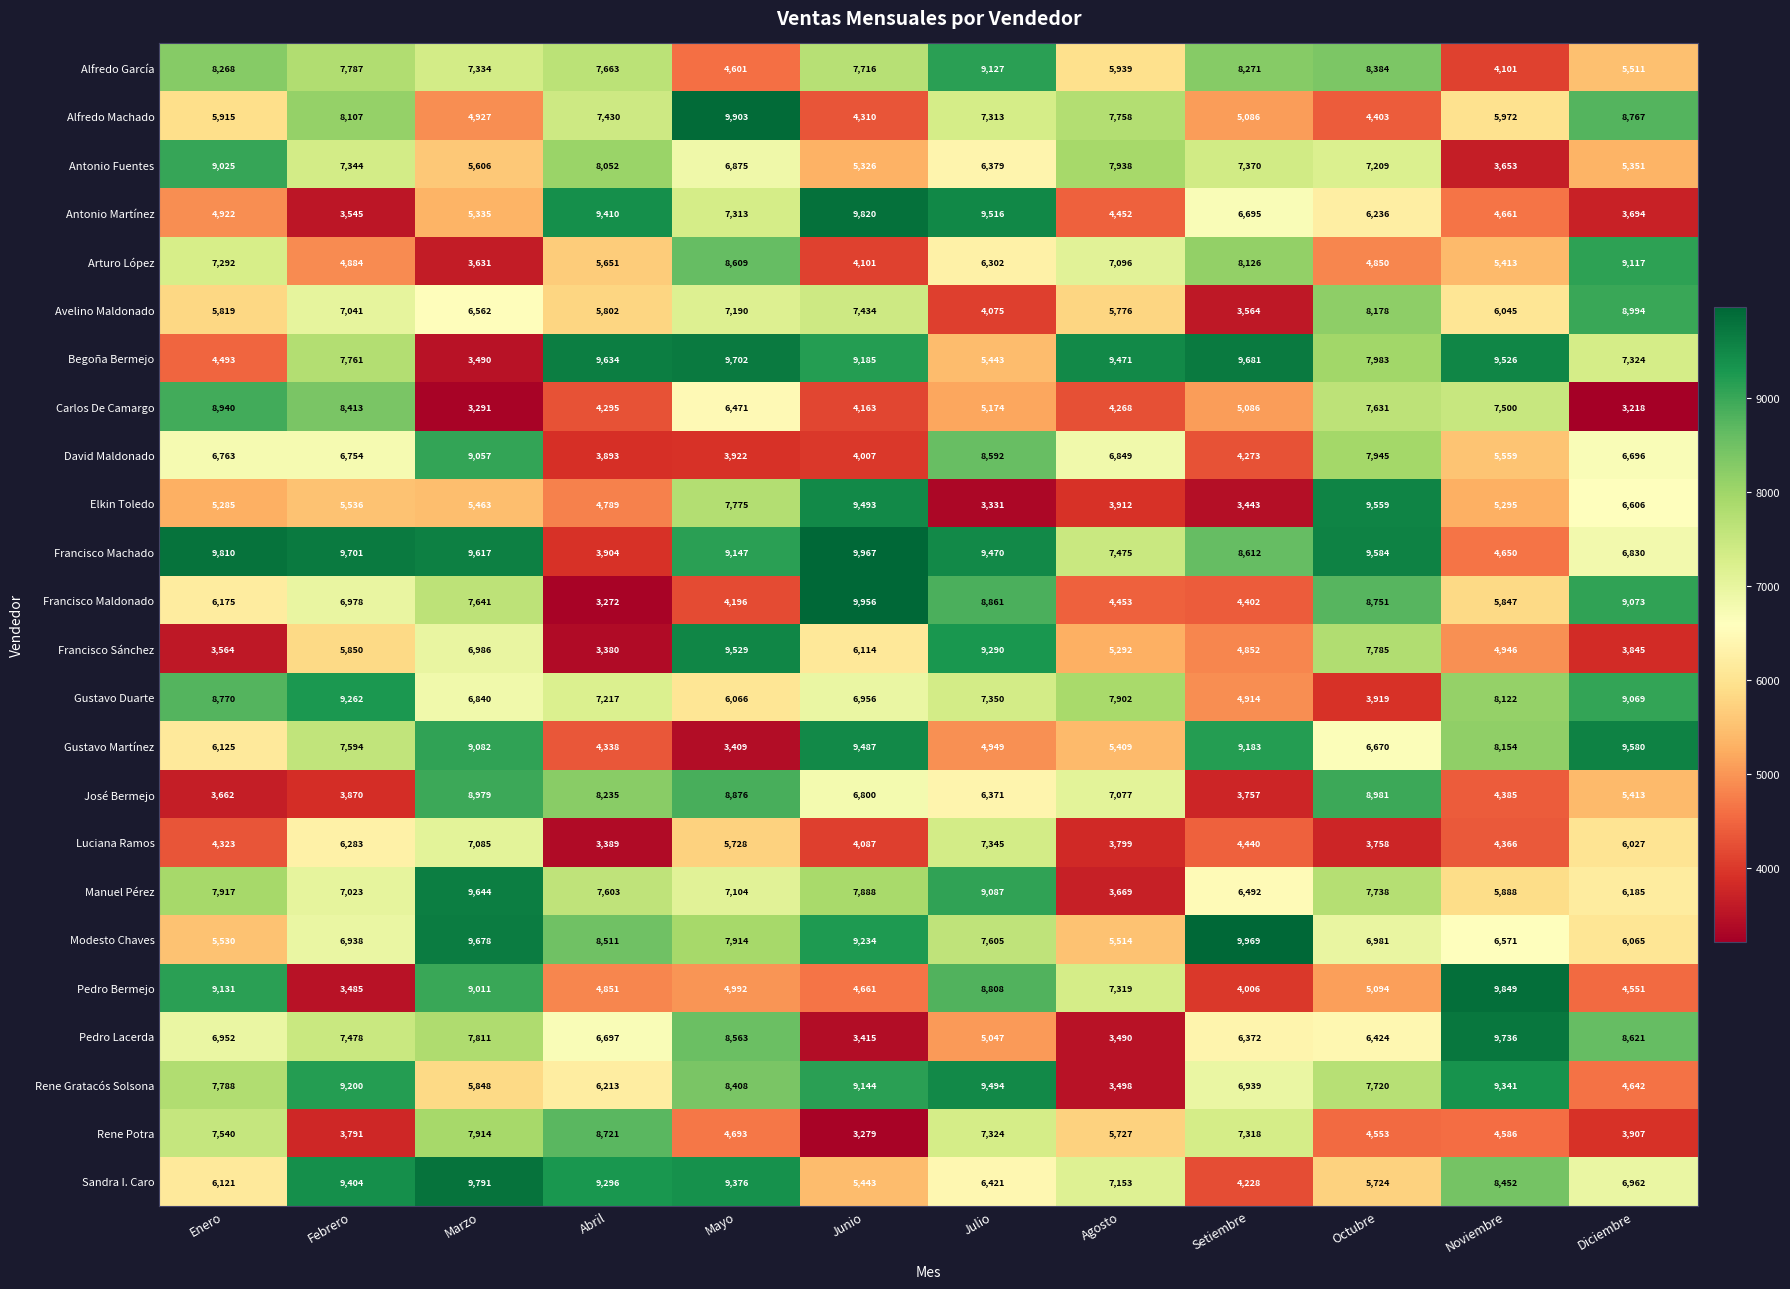

What is the total value across all series at Noviembre?

152618